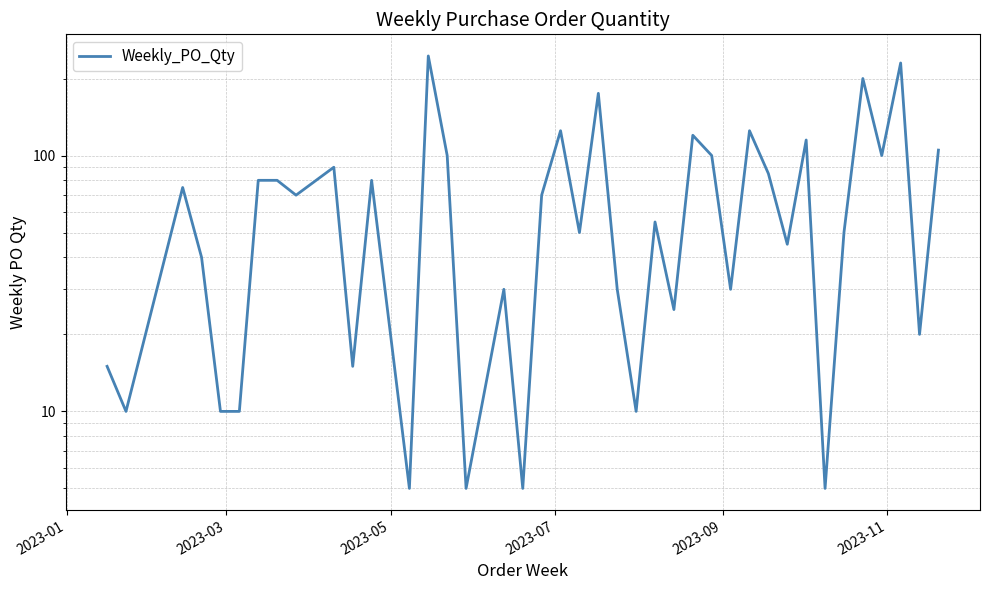

How many lines are shown in the chart?

1